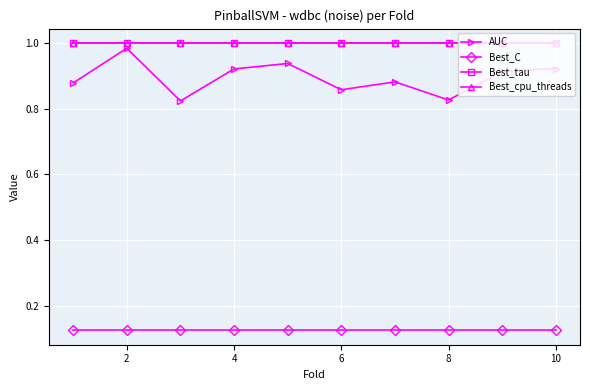

True or false: Best_tau has more than 2 interior local peaks.

False